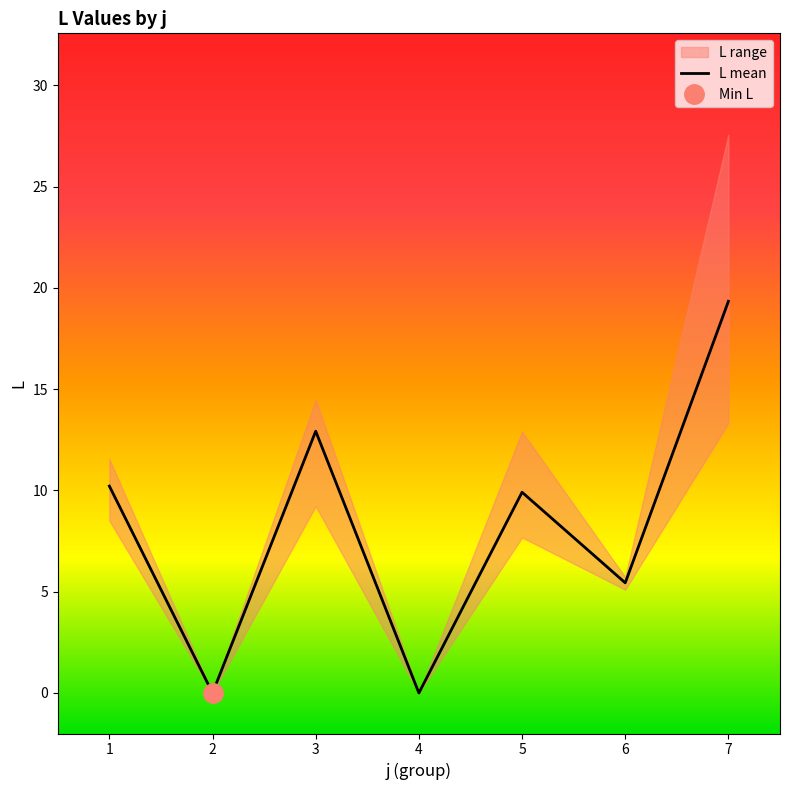

The value of L mean at 1 is 10.2. True or false?

True